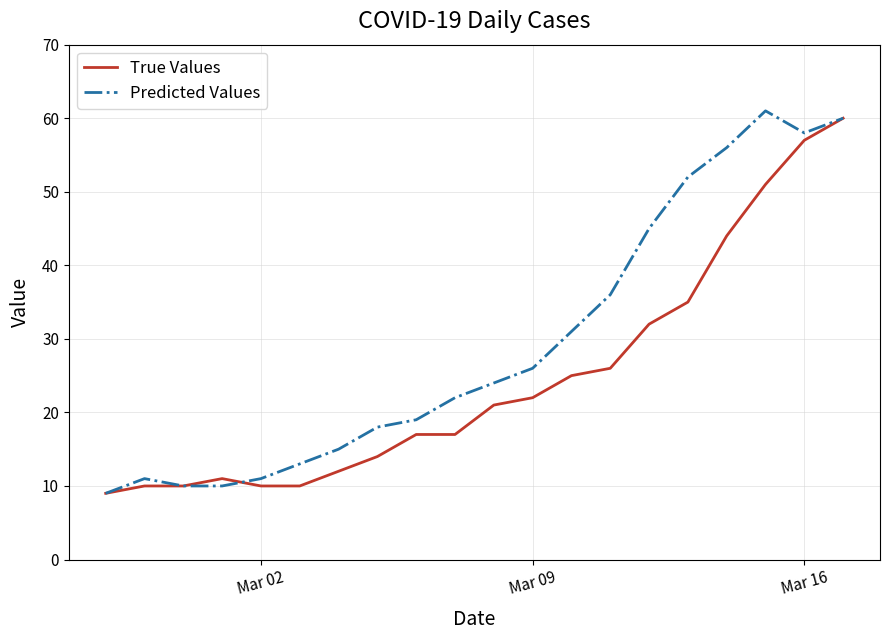

Reading right to left, transcribe all the data shown in this chart.

True Values: 60	57	51	44	35	32	26	25	22	21	17	17	14	12	10	10	11	10	10	9
Predicted Values: 60	58	61	56	52	45	36	31	26	24	22	19	18	15	13	11	10	10	11	9